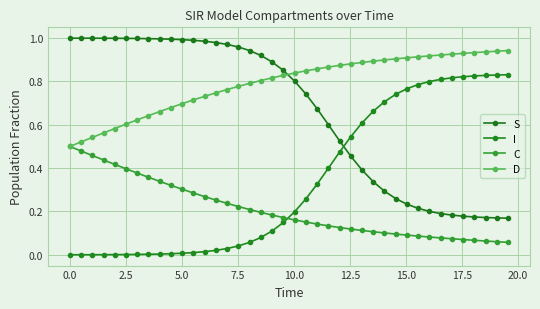

Which series has the largest total across all categories?

D